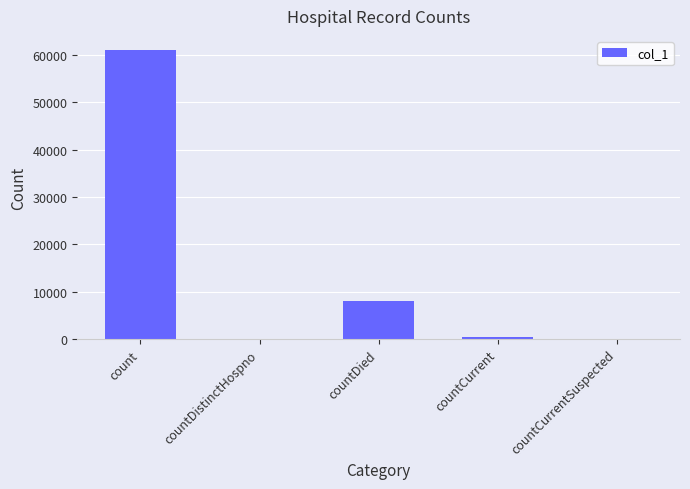

What is the difference between the values at countCurrent and countDied?

7555